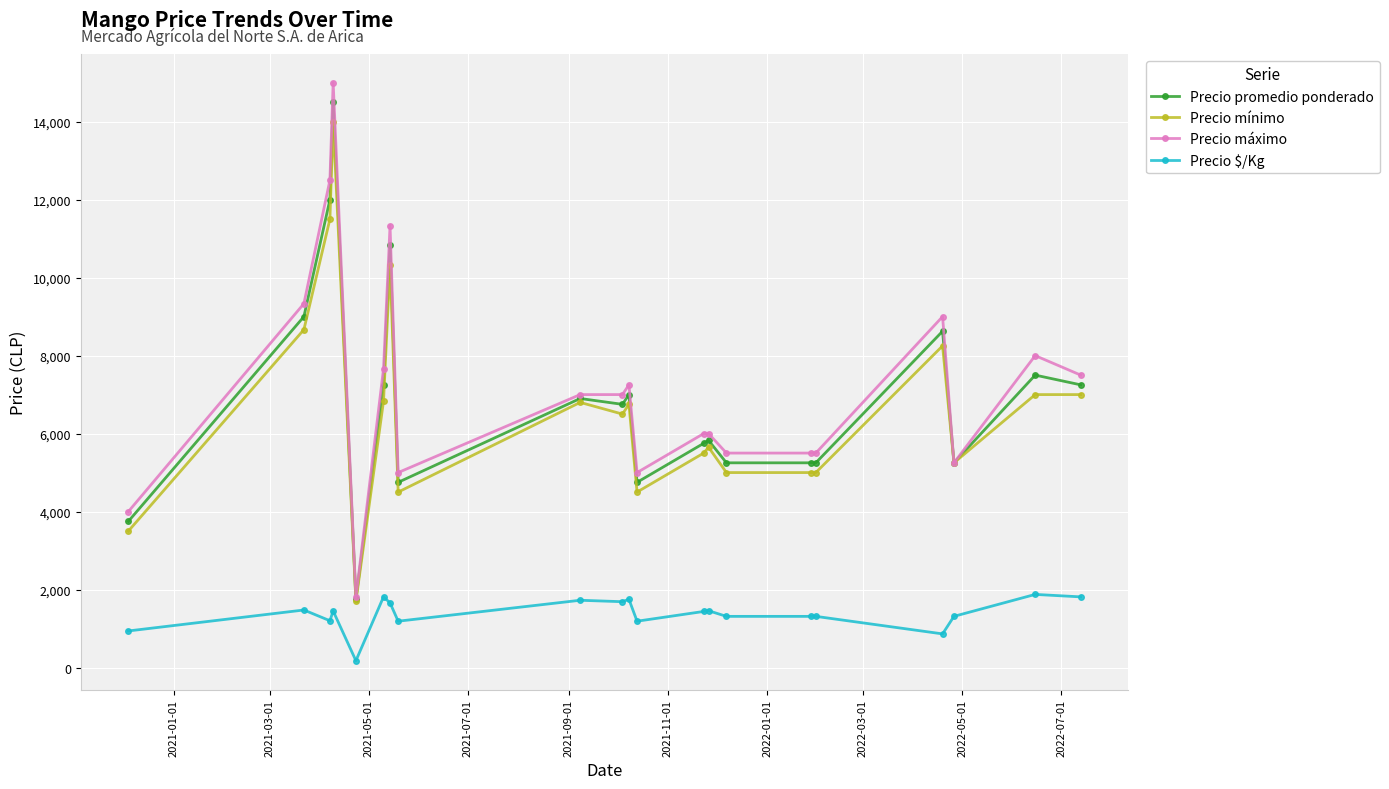

True or false: Precio máximo has more than 1 interior local peaks.

True